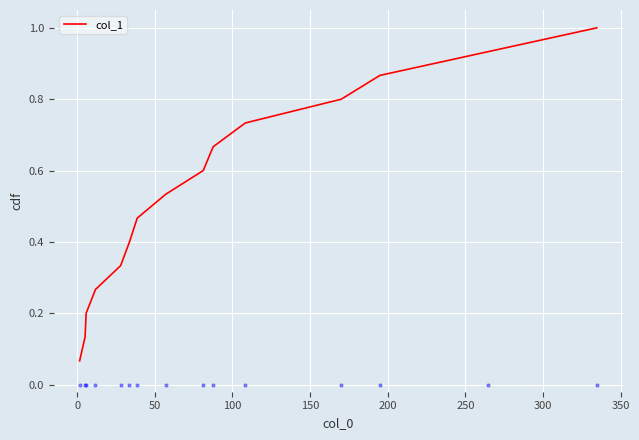

What is the maximum value for col_1?

1.0